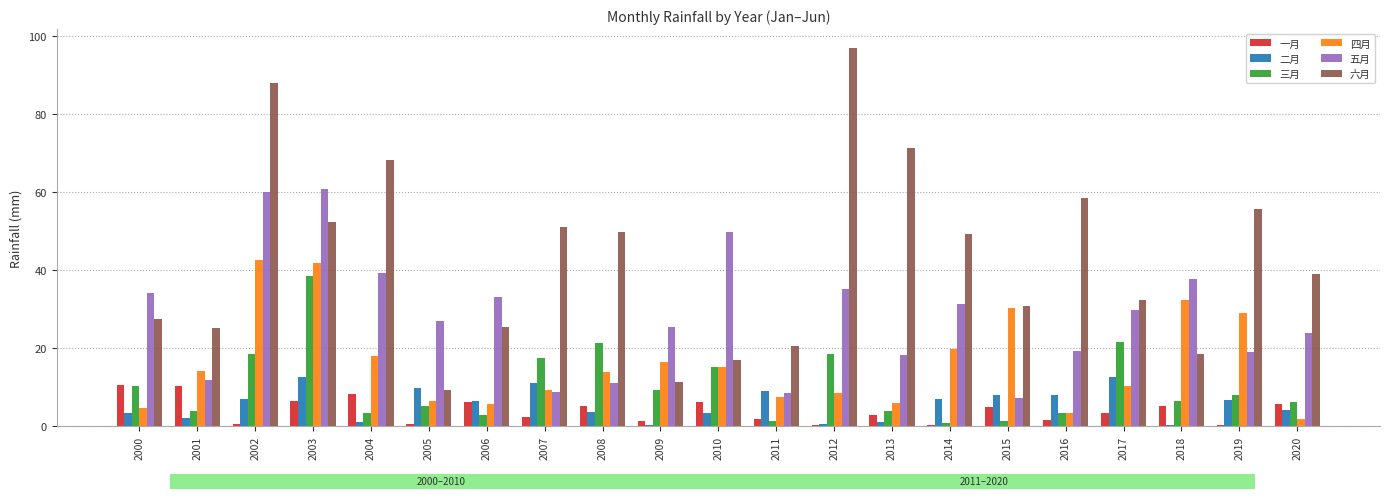

What is the greatest value displayed?

96.8